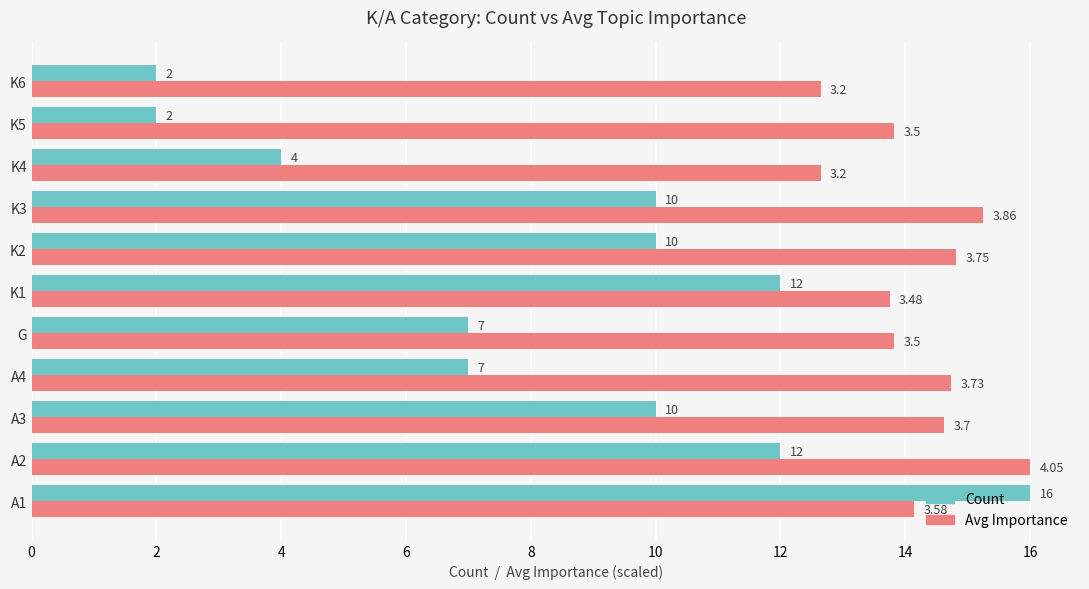

Rank the series at K4 from highest to lowest value.

Avg Importance, Count